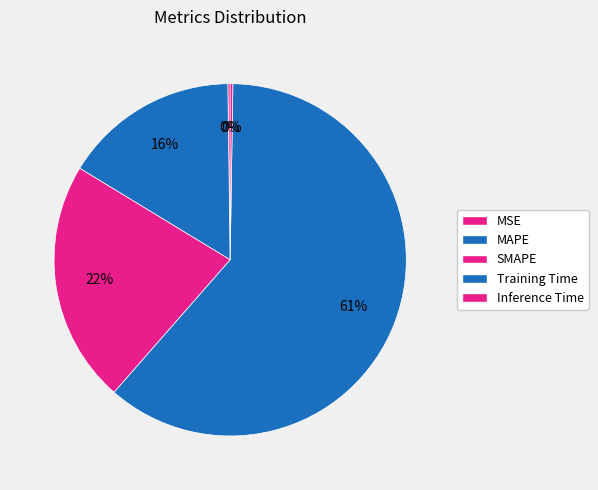

How many slices are in this pie chart?

5